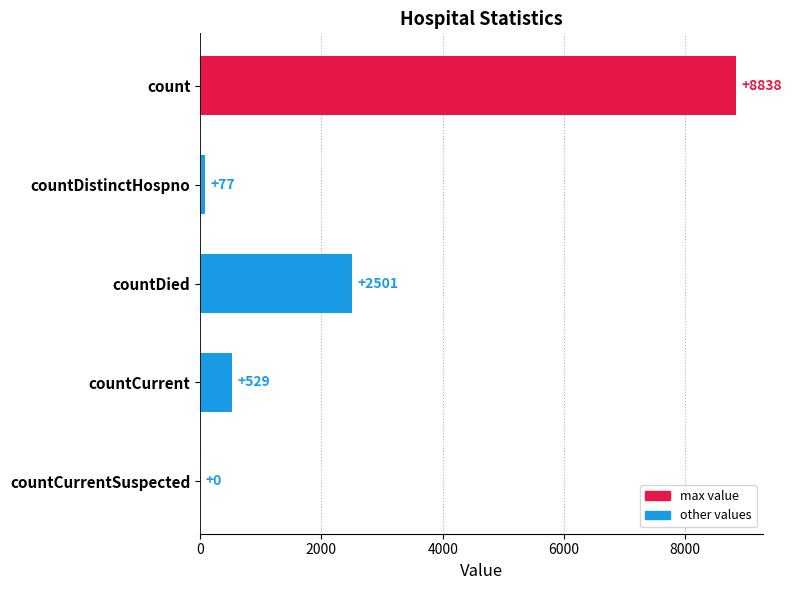

Reading top to bottom, extract all data points from this chart.

count=8838	countDistinctHospno=77	countDied=2501	countCurrent=529	countCurrentSuspected=0